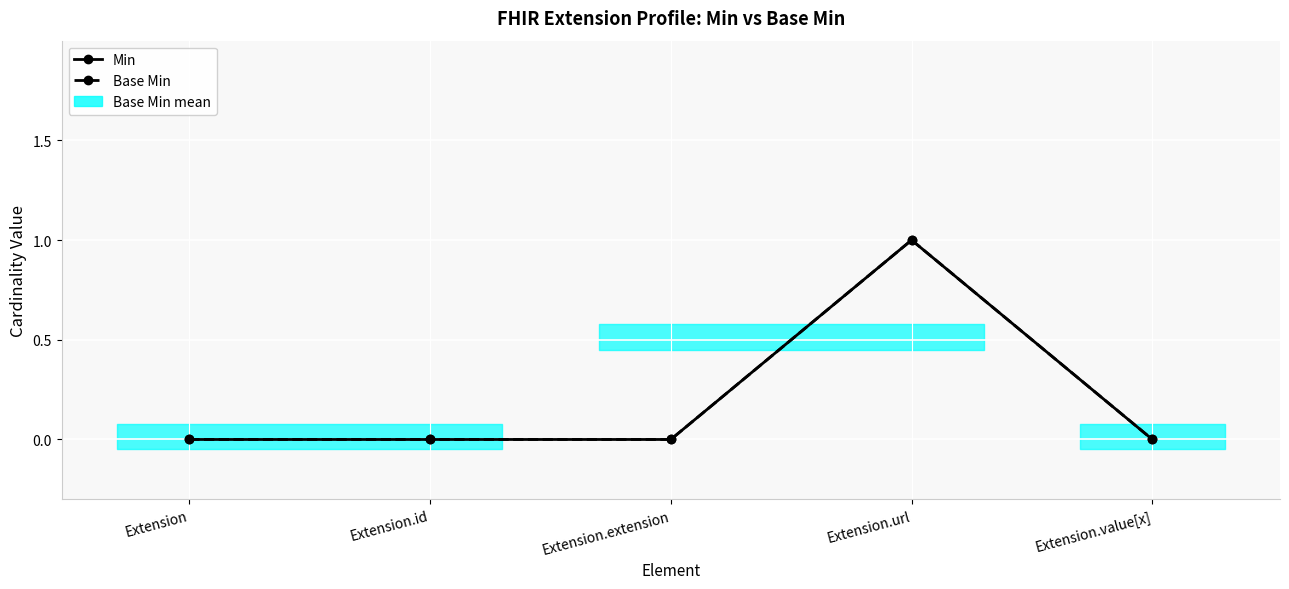

Is it true that Min equals 1 at Extension.url?

True